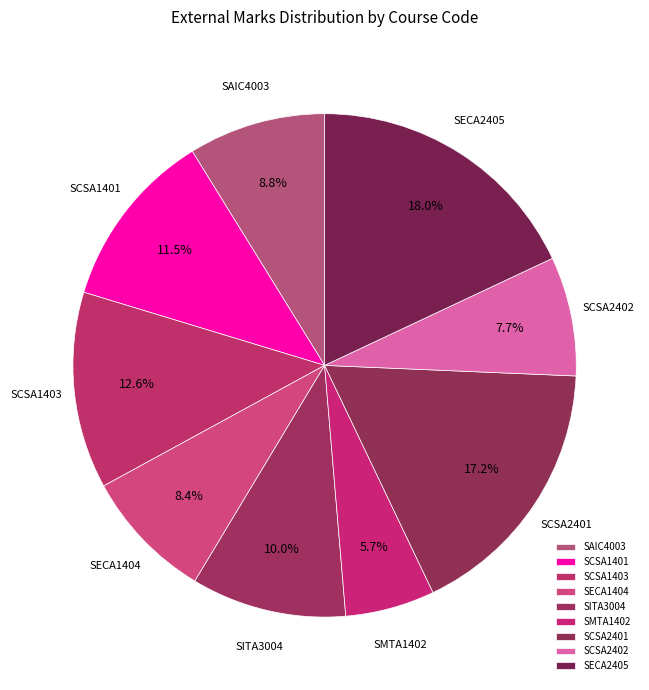

True or false: SMTA1402 accounts for 16% of the total.

False